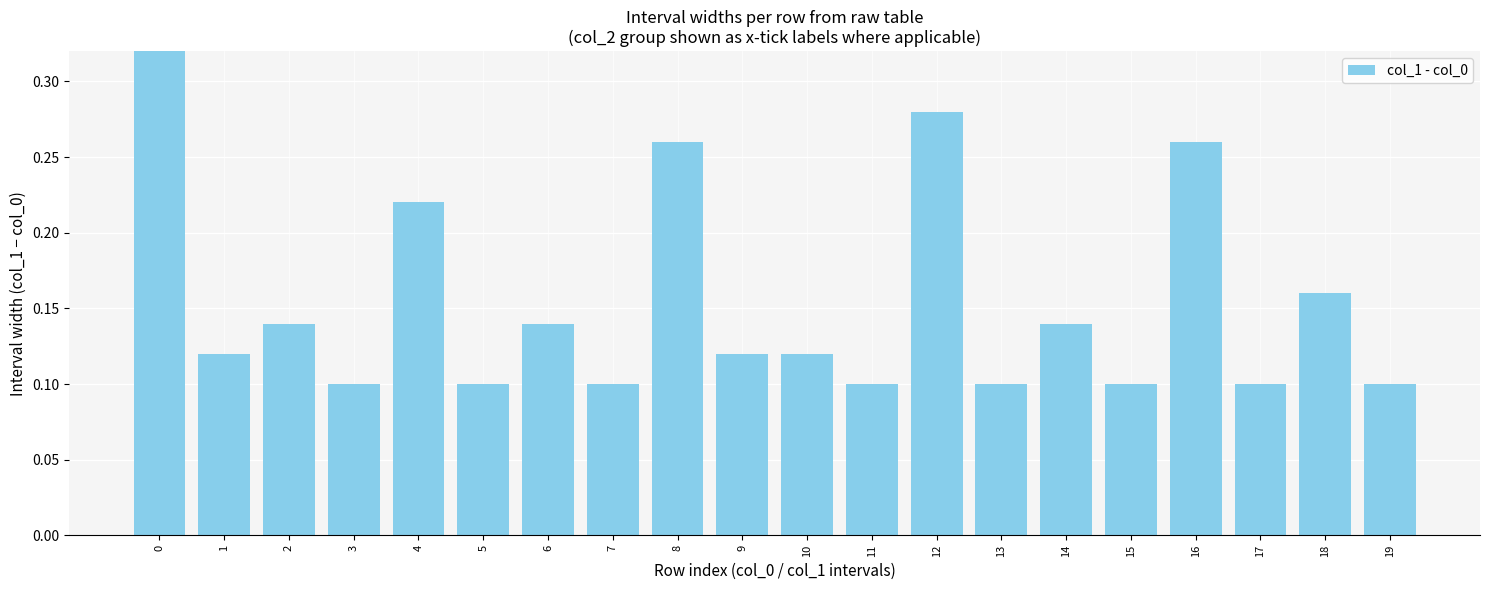

How many data points does each series have?

20